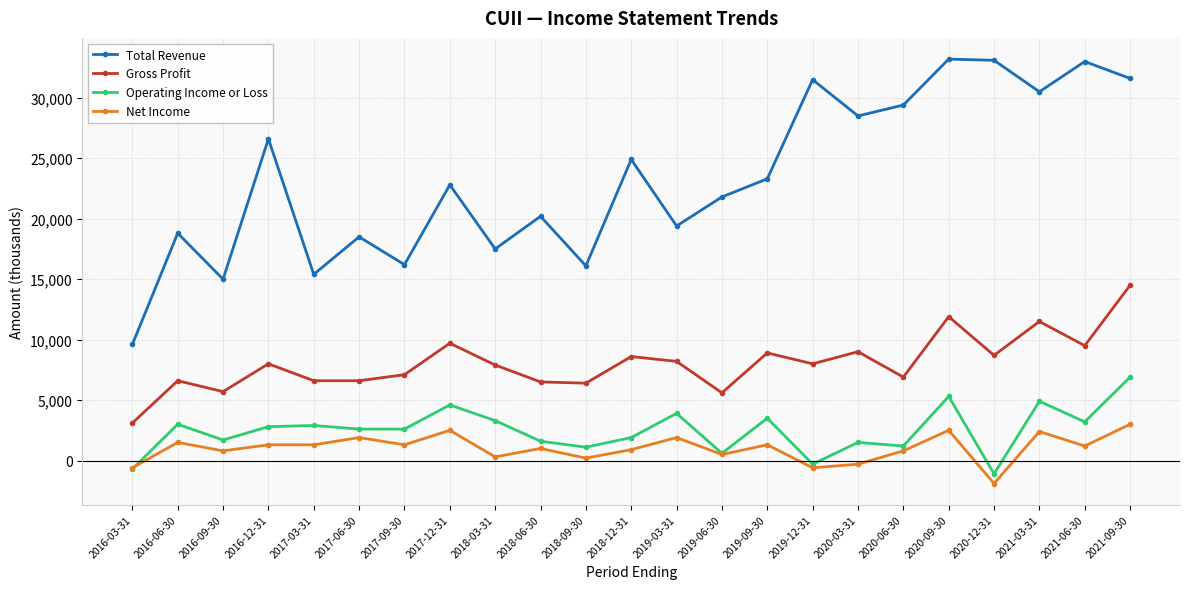

Rank the series at 2021-06-30 from lowest to highest value.

Net Income, Operating Income or Loss, Gross Profit, Total Revenue